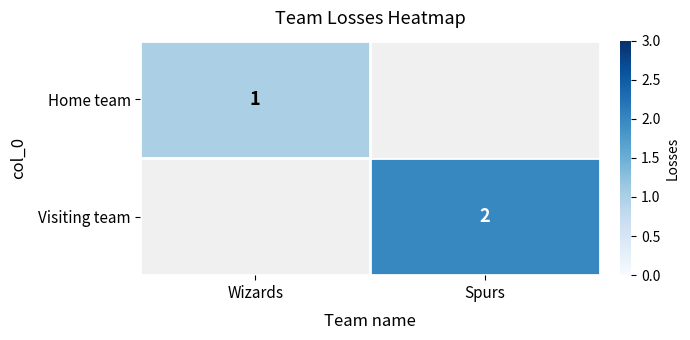

Is it true that Home team equals 1.6 at Wizards?

False